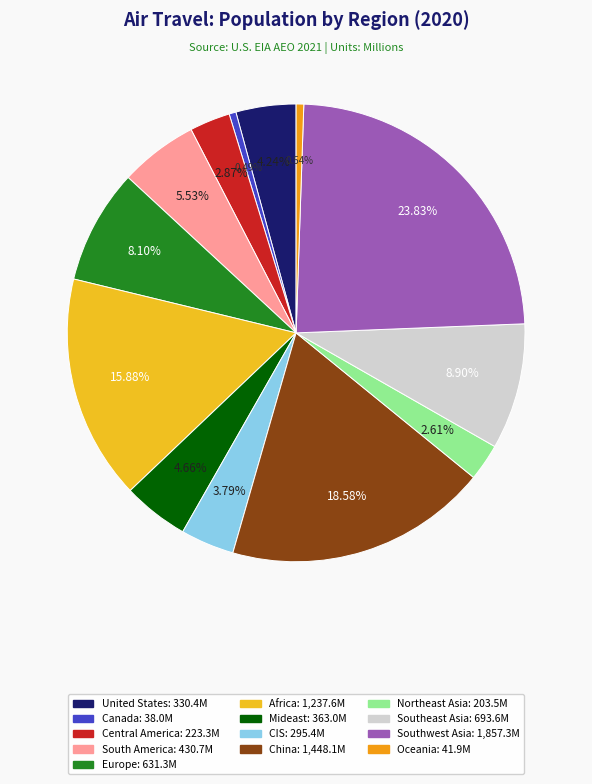

To the nearest percent, what percentage of the pie is Mideast?

5%